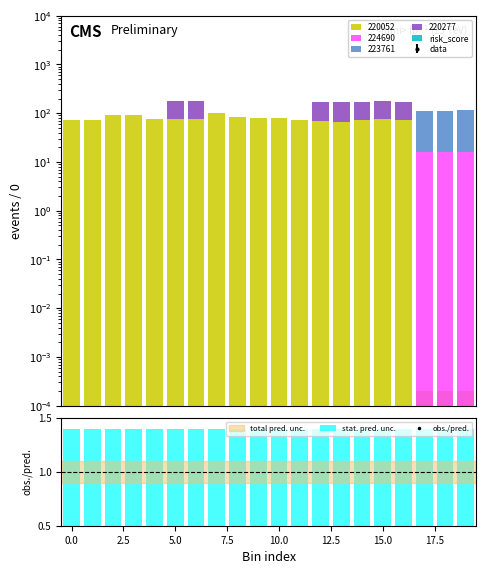

Is it true that risk_score equals 0.3 at 17?

True